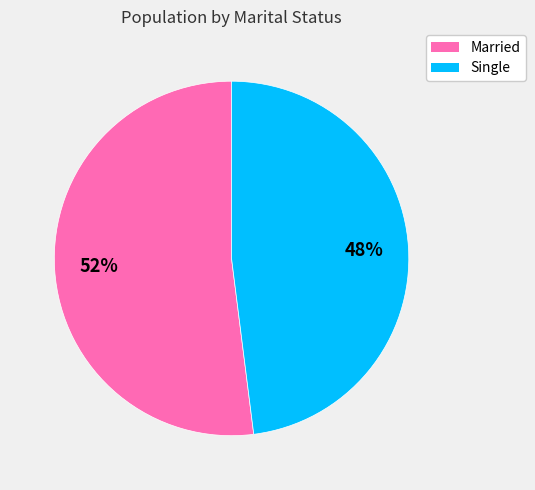

What is the ratio of the value at Single to the value at Married?

0.9